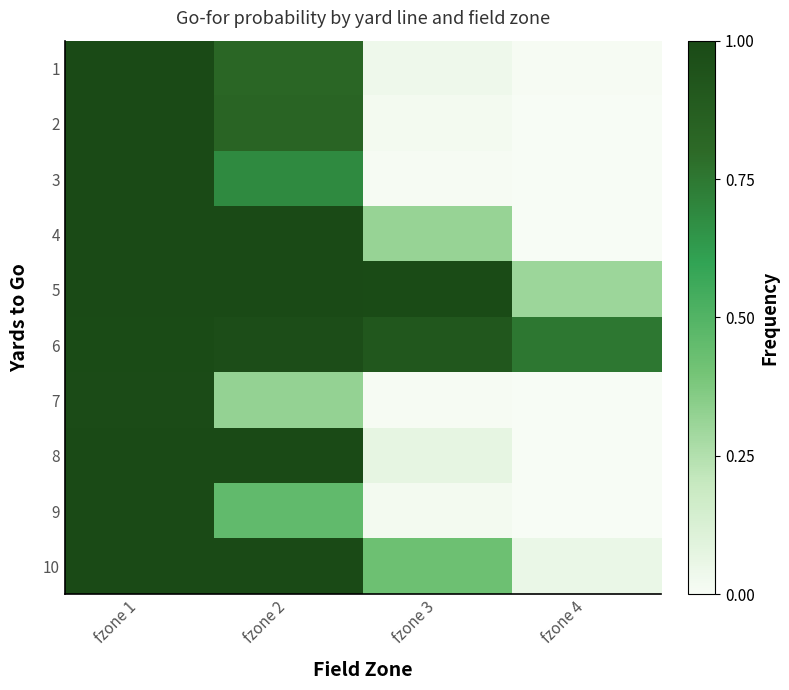

Rank the series by their maximum value, from highest to lowest.

3, 4, 5, 8, 10, 1, 9, 2, 6, 7